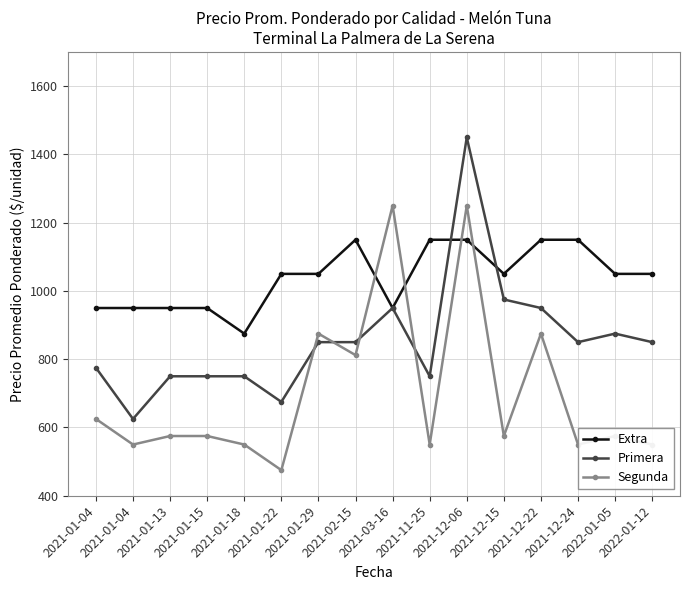

Which series has the largest total across all categories?

Extra